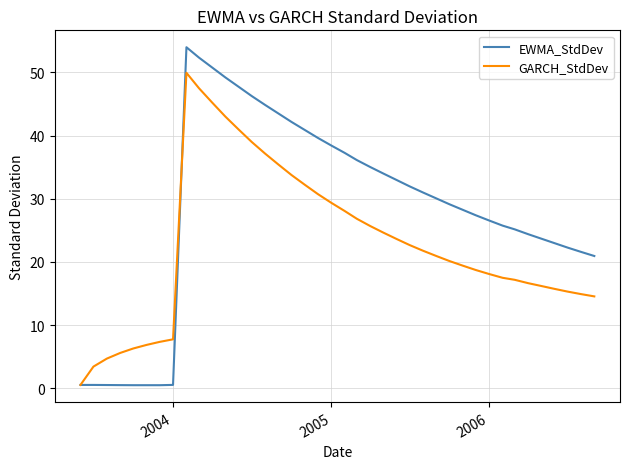

Rank the series by their average value, from highest to lowest.

EWMA_StdDev, GARCH_StdDev